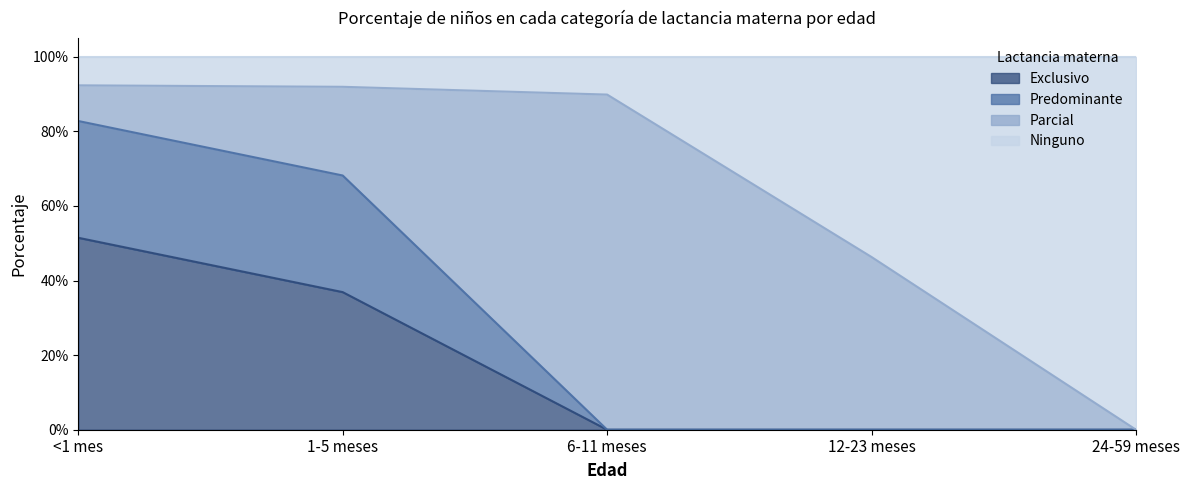

What is the label of the 2nd point from the left?

1-5 meses